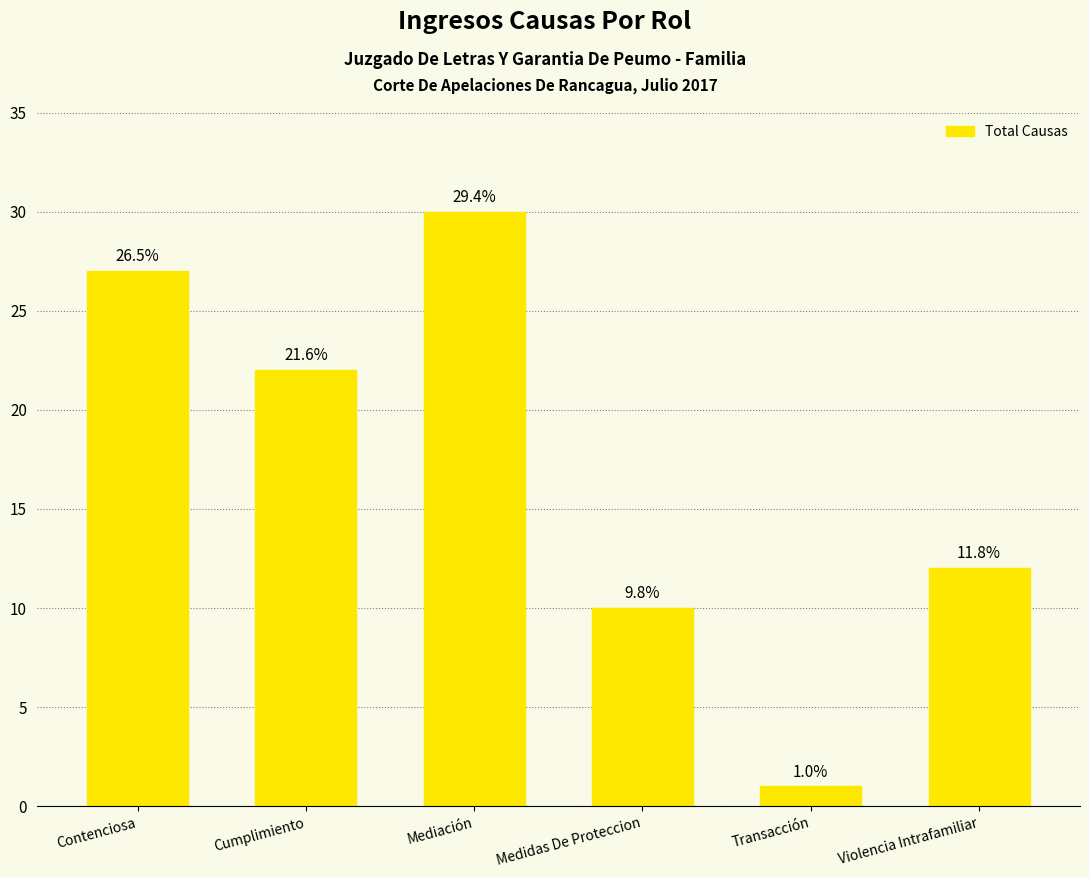

What position from the right is Medidas De Proteccion?

3